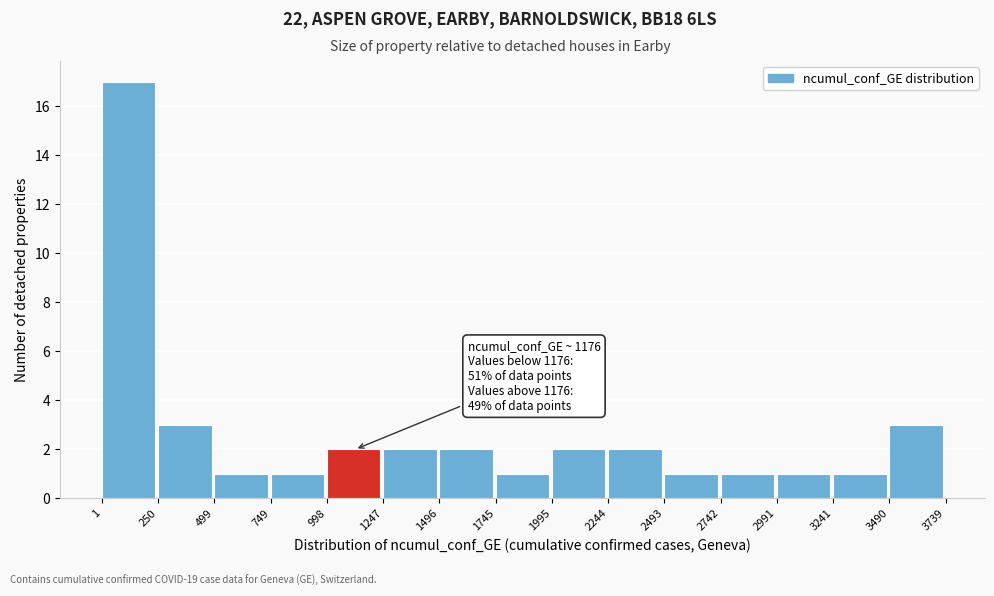

Which range on the x-axis has the tallest bar?

1 to 250